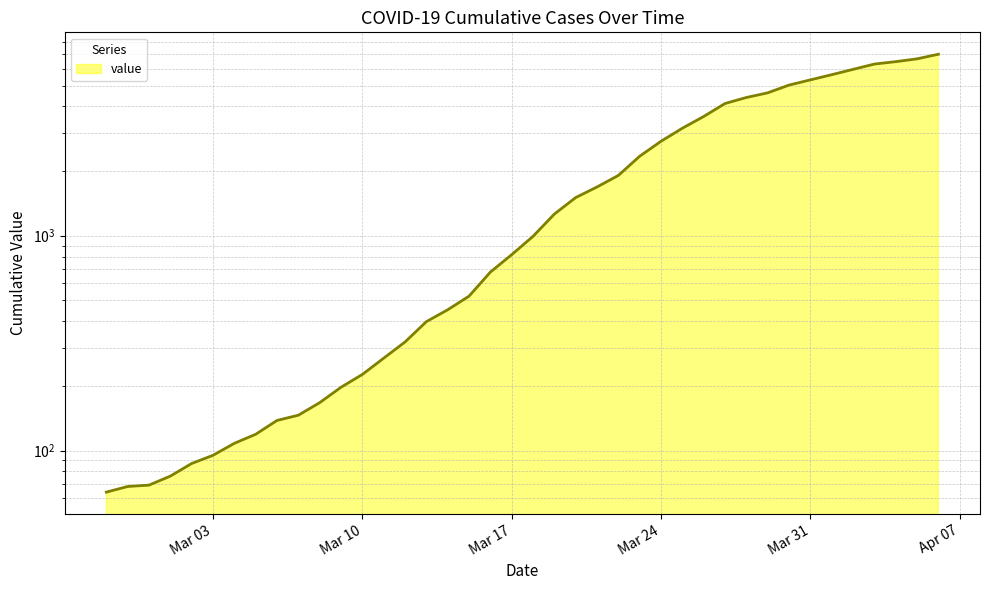

At which category does the chart reach its minimum across all series?

2020-02-27